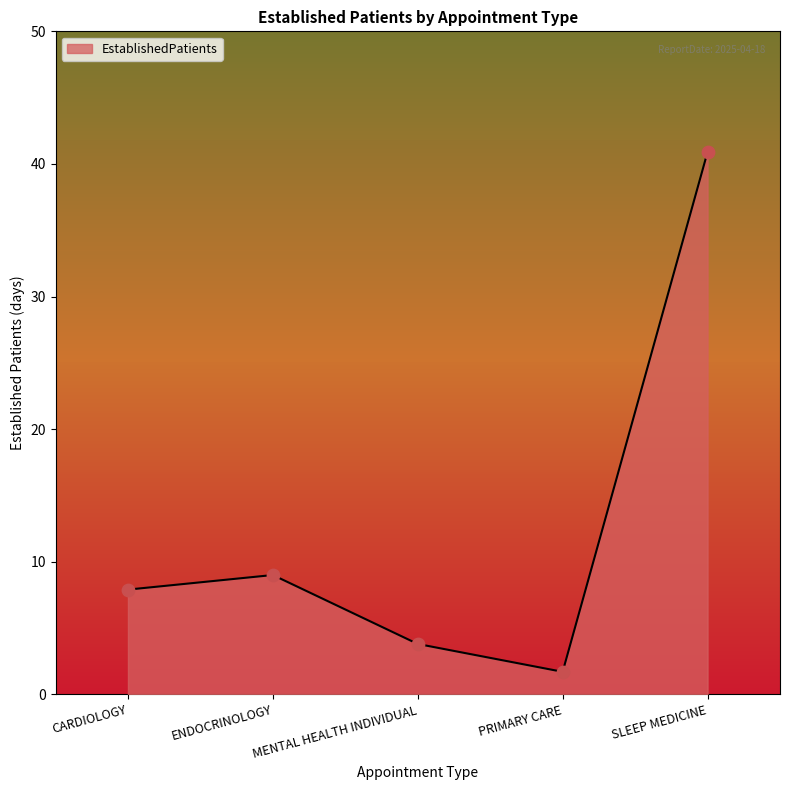

Approximately how many times larger is the value at PRIMARY CARE compared to ENDOCRINOLOGY?

0.2